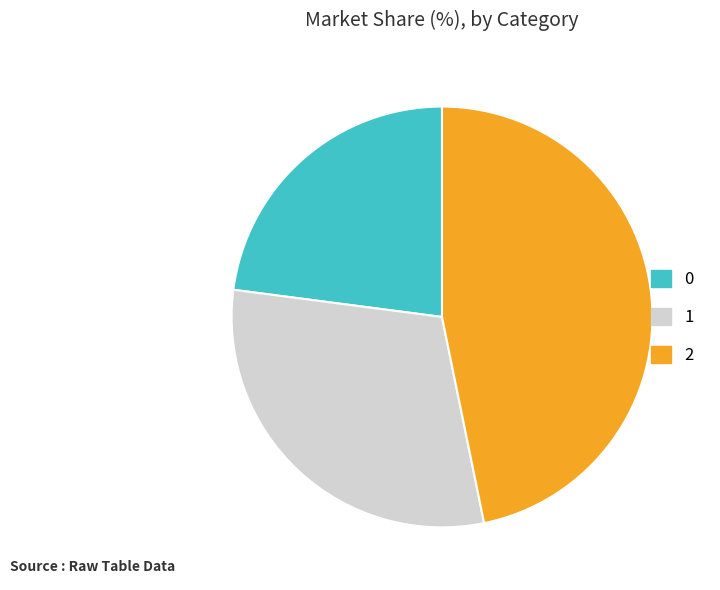

Is there any slice that represents more than half of the pie?

No